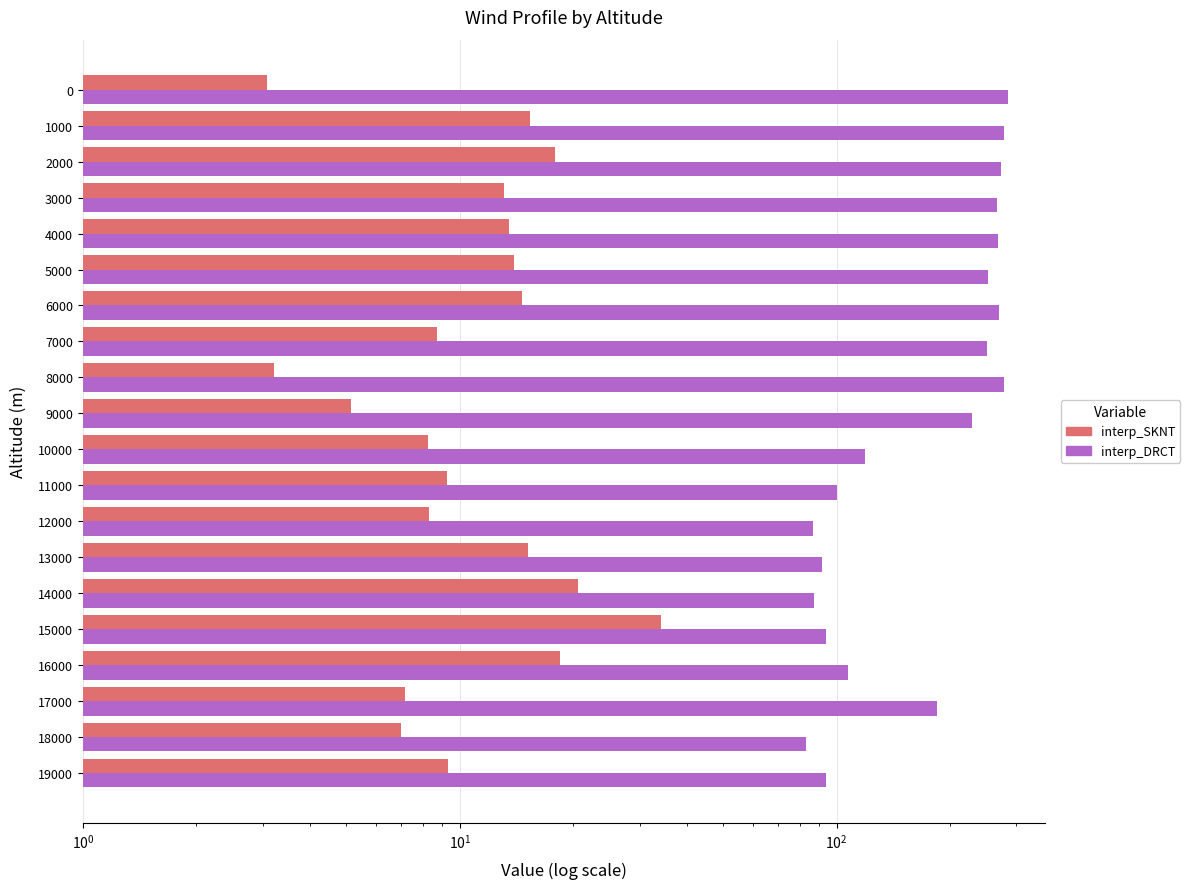

Where is interp_DRCT nearest to the value 183?

17000